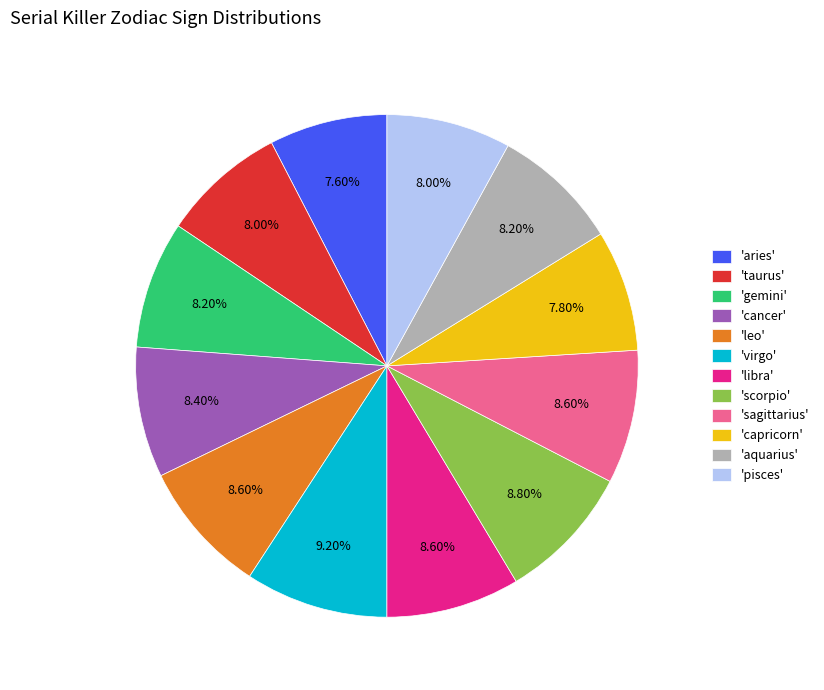

Is there a majority slice in this chart?

No